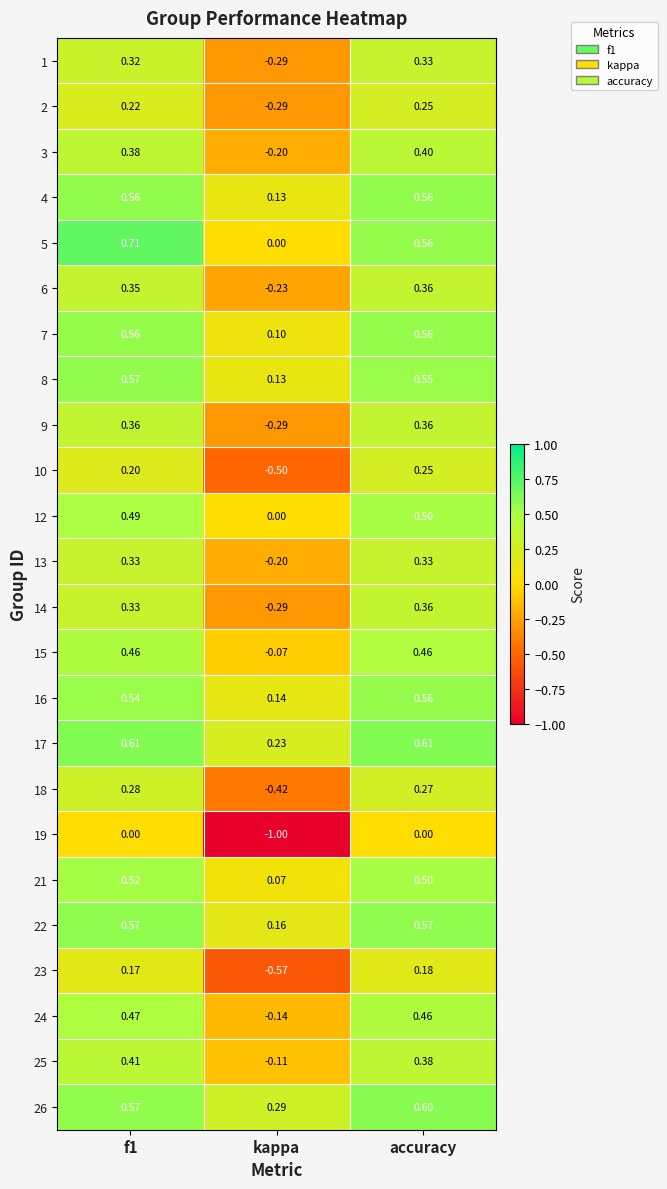

Which label corresponds to the smallest value in the chart?

kappa